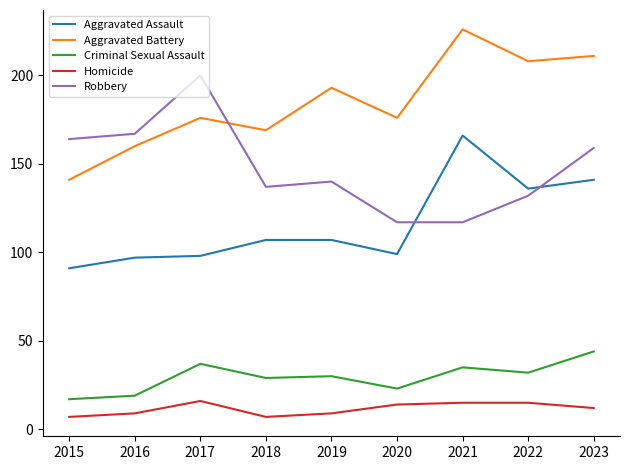

What is the difference between the highest and lowest values at 2021?

211